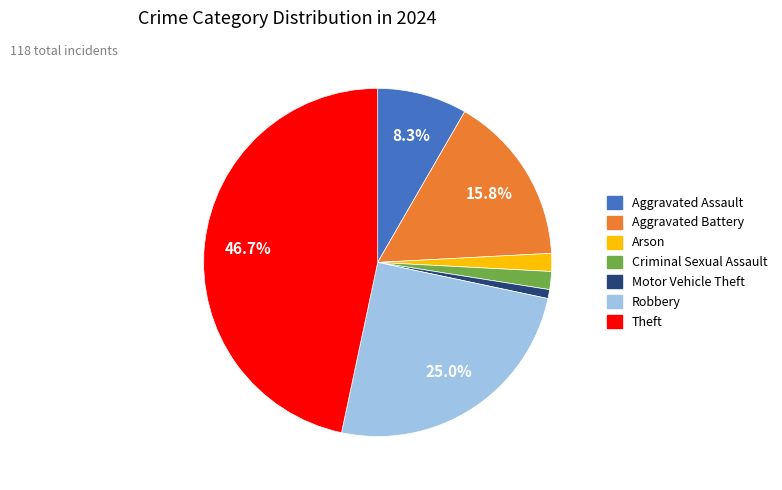

What is the largest slice in the pie chart?

Theft